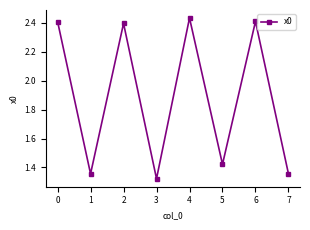

Which category has the lowest value across all series?

3